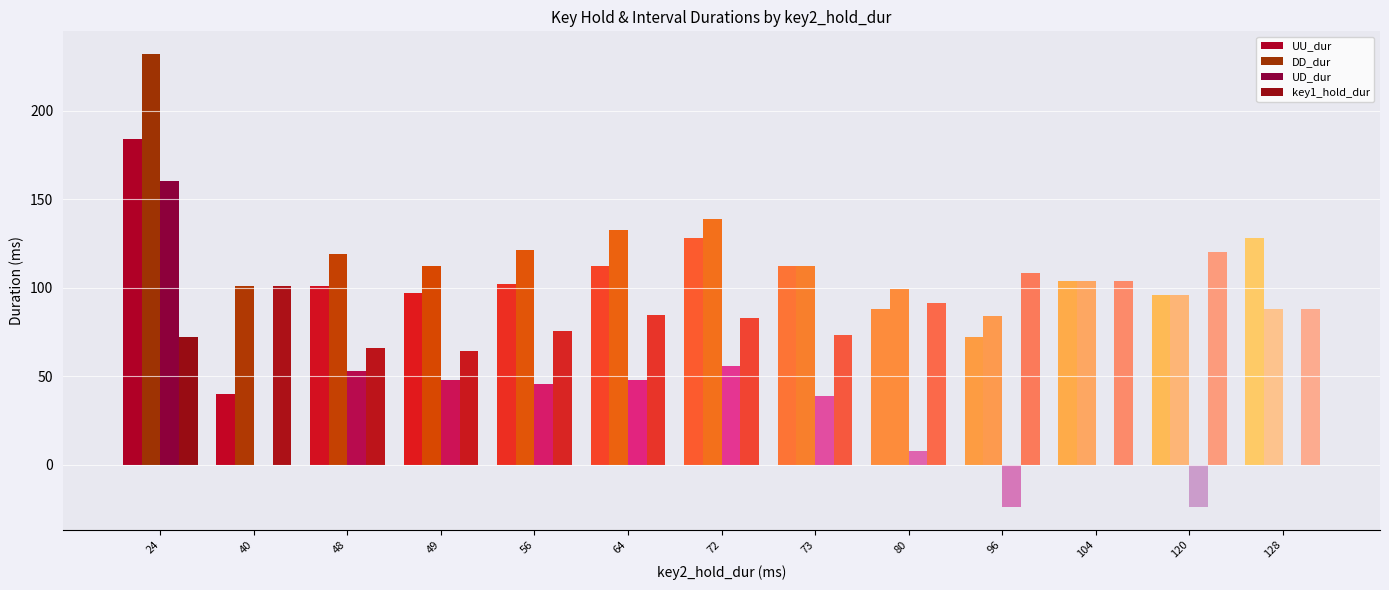

Reading right to left, list all the values displayed in this chart.

UU_dur: 128.0	96.0	104.0	72.0	88.0	112.0	128.0	112.1	101.9	97.0	101.0	40.0	184.0
DD_dur: 88.0	96.0	104.0	84.0	99.3	112.0	138.7	132.6	121.3	112.0	119.0	101.0	232.0
UD_dur: 0.0	-24.0	0.0	-24.0	8.0	39.0	56.0	48.1	45.9	48.0	53.0	0.0	160.0
key1_hold_dur: 88.0	120.0	104.0	108.0	91.3	73.0	82.7	84.5	75.4	64.0	66.0	101.0	72.0